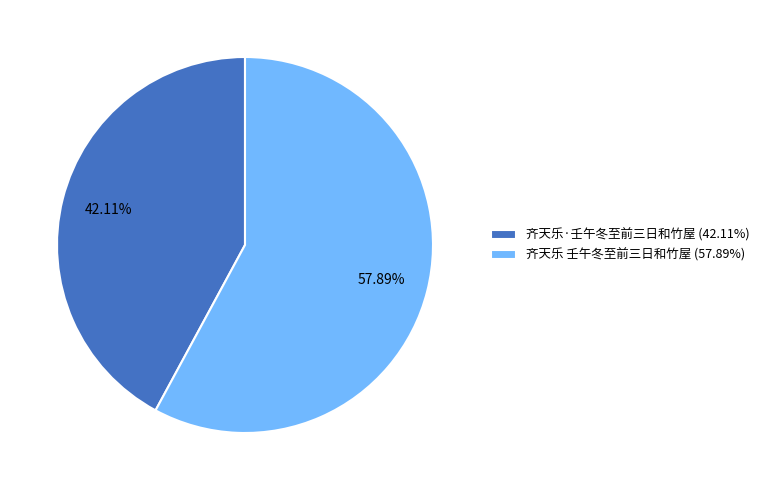

To the nearest percent, what is the difference between the 齐天乐 壬午冬至前三日和竹屋 and 齐天乐·壬午冬至前三日和竹屋 slice percentages?

16%